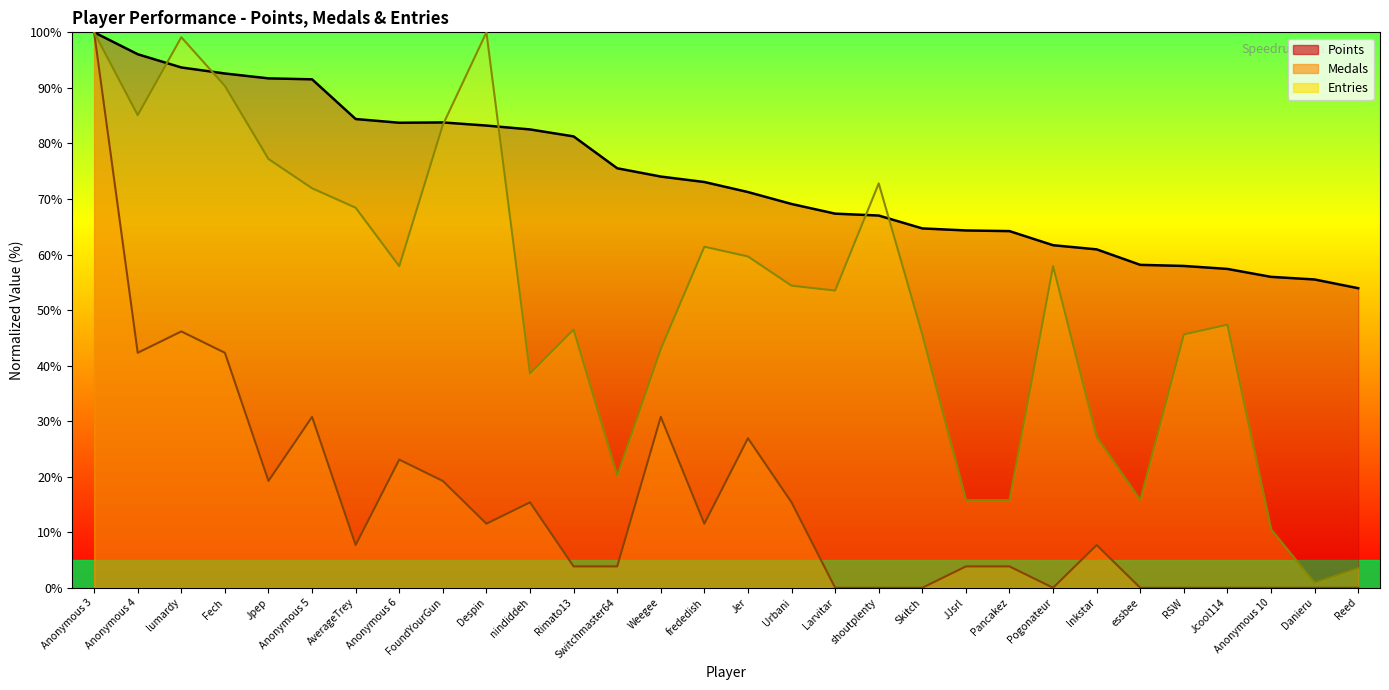

What is the approximate value of Entries at Inkstar?

27.2